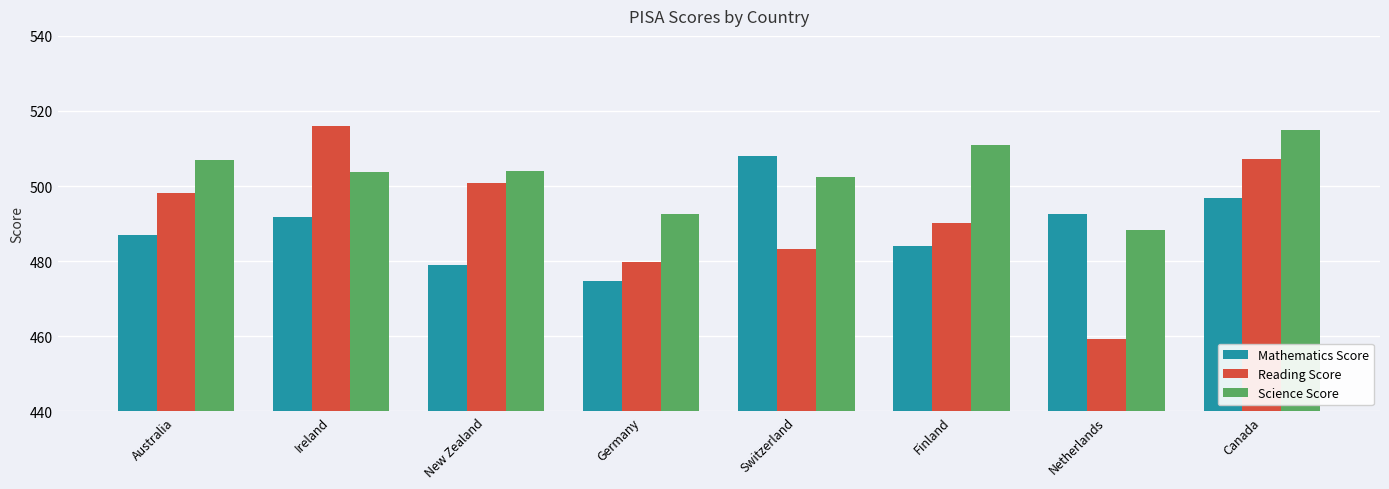

Which label corresponds to the largest value in the chart?

Ireland